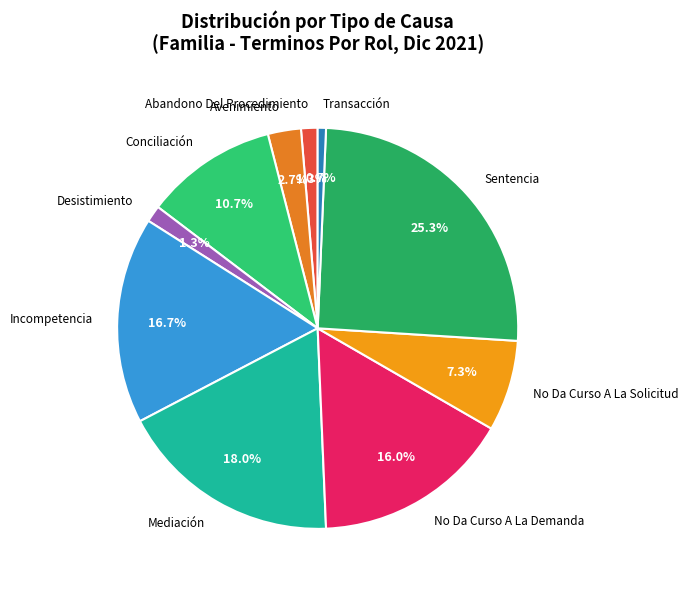

To the nearest percent, what percentage of the pie is Conciliación?

11%